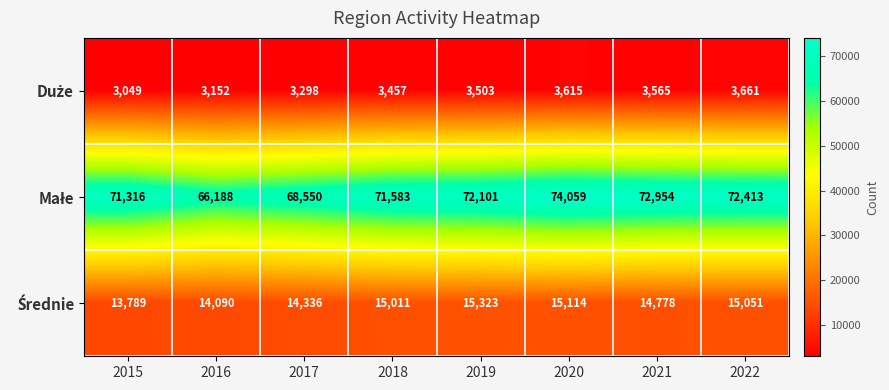

At how many categories does at least one series exceed 9774?

8